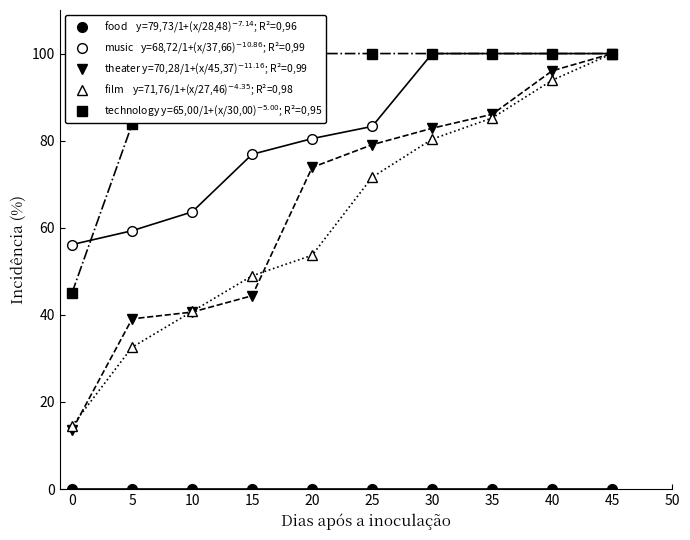

True or false: food    y=79,73/1+(x/28,48)$^{-7.14}$; R²=0,96 has a value of 0.0 at 20.

True